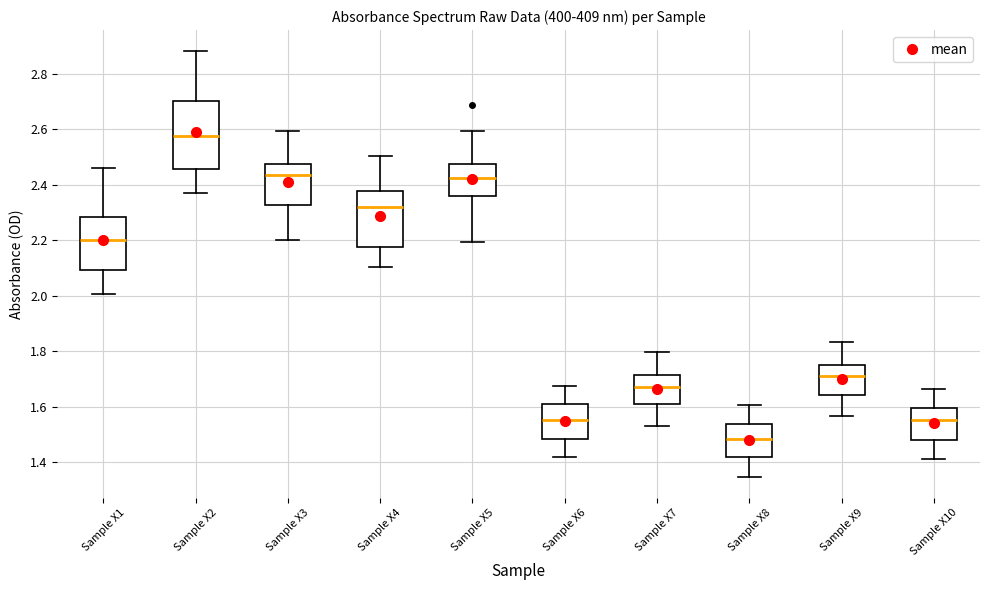

Reading left to right, read every box against the y-axis: the position of its median line, the range the box covers, and the ends of its whiskers. The values are not printed on the chart, so give them approximately, as read against the axis.

Sample X1: median 2.20, box 2.10 to 2.28, whiskers 2.00 to 2.46
Sample X2: median 2.58, box 2.46 to 2.70, whiskers 2.38 to 2.88
Sample X3: median 2.44, box 2.32 to 2.48, whiskers 2.20 to 2.60
Sample X4: median 2.32, box 2.18 to 2.38, whiskers 2.10 to 2.50
Sample X5: median 2.42, box 2.36 to 2.48, whiskers 2.20 to 2.60
Sample X6: median 1.56, box 1.48 to 1.60, whiskers 1.42 to 1.68
Sample X7: median 1.68, box 1.62 to 1.72, whiskers 1.54 to 1.80
Sample X8: median 1.48, box 1.42 to 1.54, whiskers 1.34 to 1.60
Sample X9: median 1.72, box 1.64 to 1.76, whiskers 1.56 to 1.84
Sample X10: median 1.56, box 1.48 to 1.60, whiskers 1.42 to 1.66